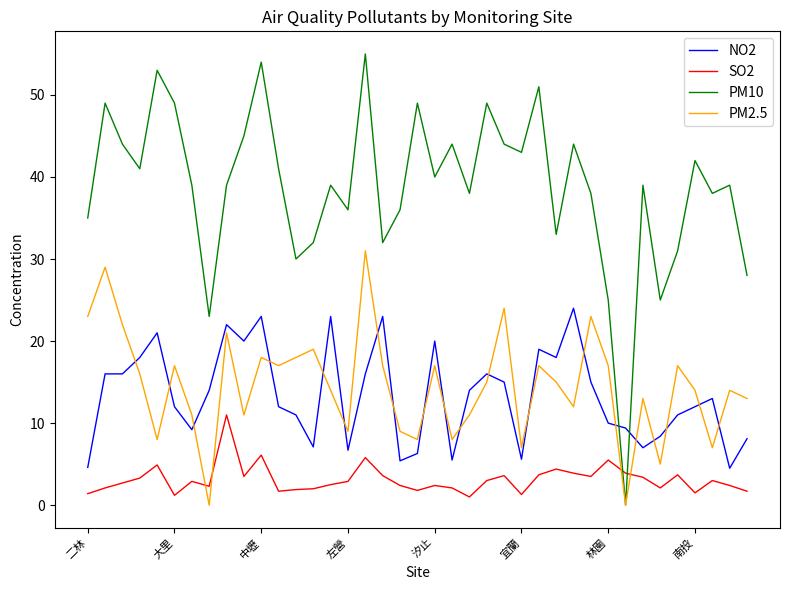

What is the maximum value for PM2.5?

31.0